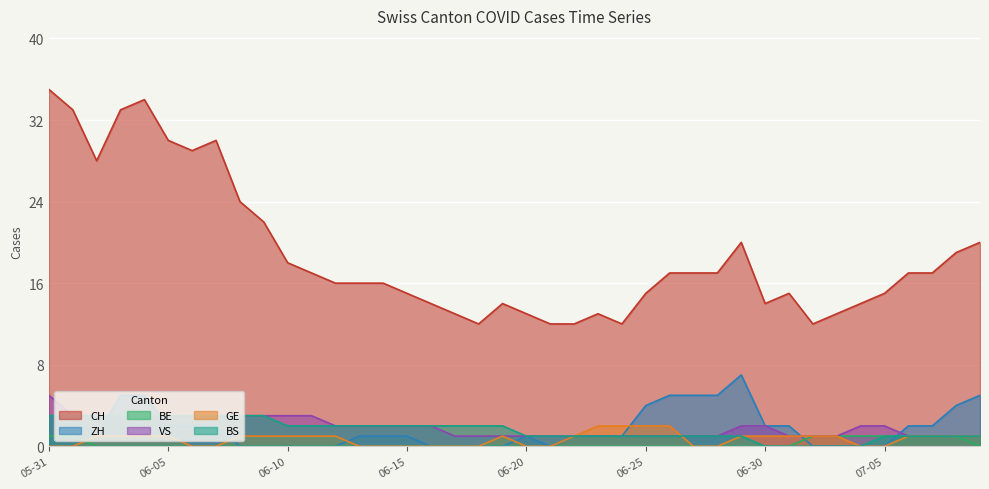

What is the maximum value shown in the chart?

35